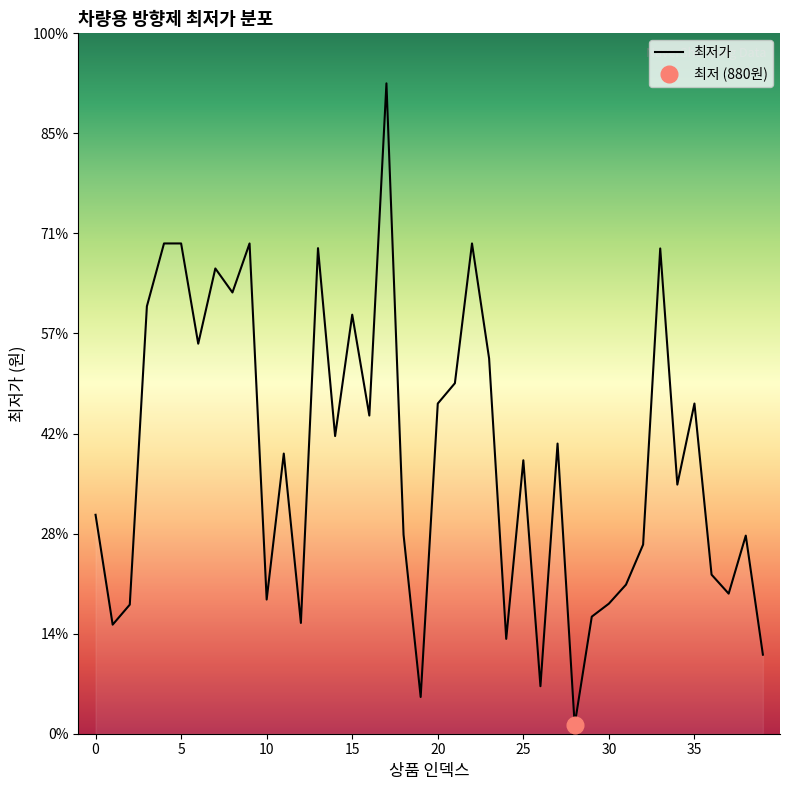

Rank the categories by value from lowest to highest.

28, 19, 26, 39, 24, 1, 12, 29, 2, 30, 10, 37, 31, 36, 32, 38, 18, 0, 34, 25, 11, 27, 14, 16, 20, 35, 21, 23, 6, 15, 3, 8, 7, 33, 13, 4, 5, 9, 22, 17